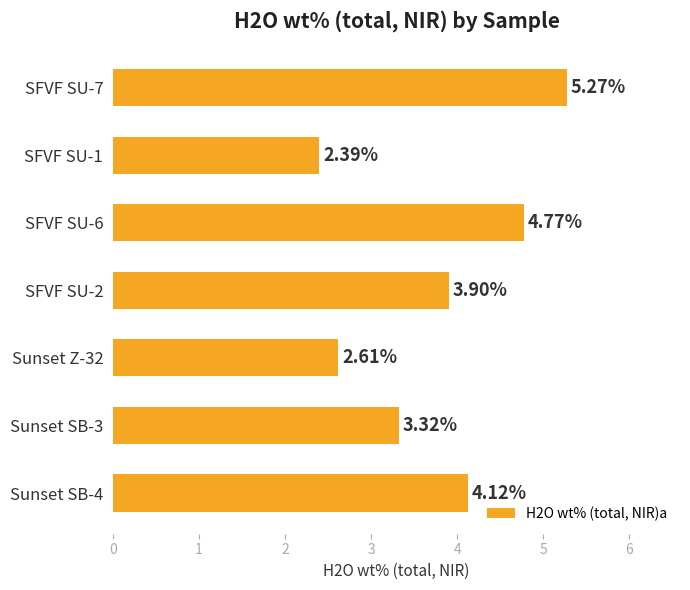

Rank the categories by value from lowest to highest.

SFVF SU-1, Sunset Z-32, Sunset SB-3, SFVF SU-2, Sunset SB-4, SFVF SU-6, SFVF SU-7